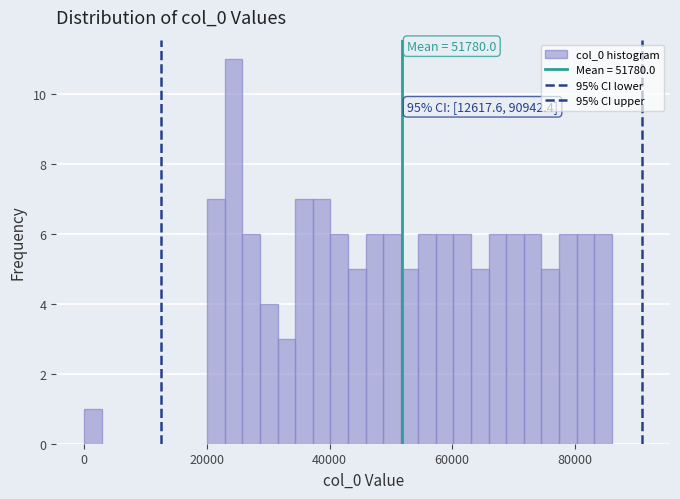

Read against the x-axis, roughly where is the centre of the tallest bar?

24000